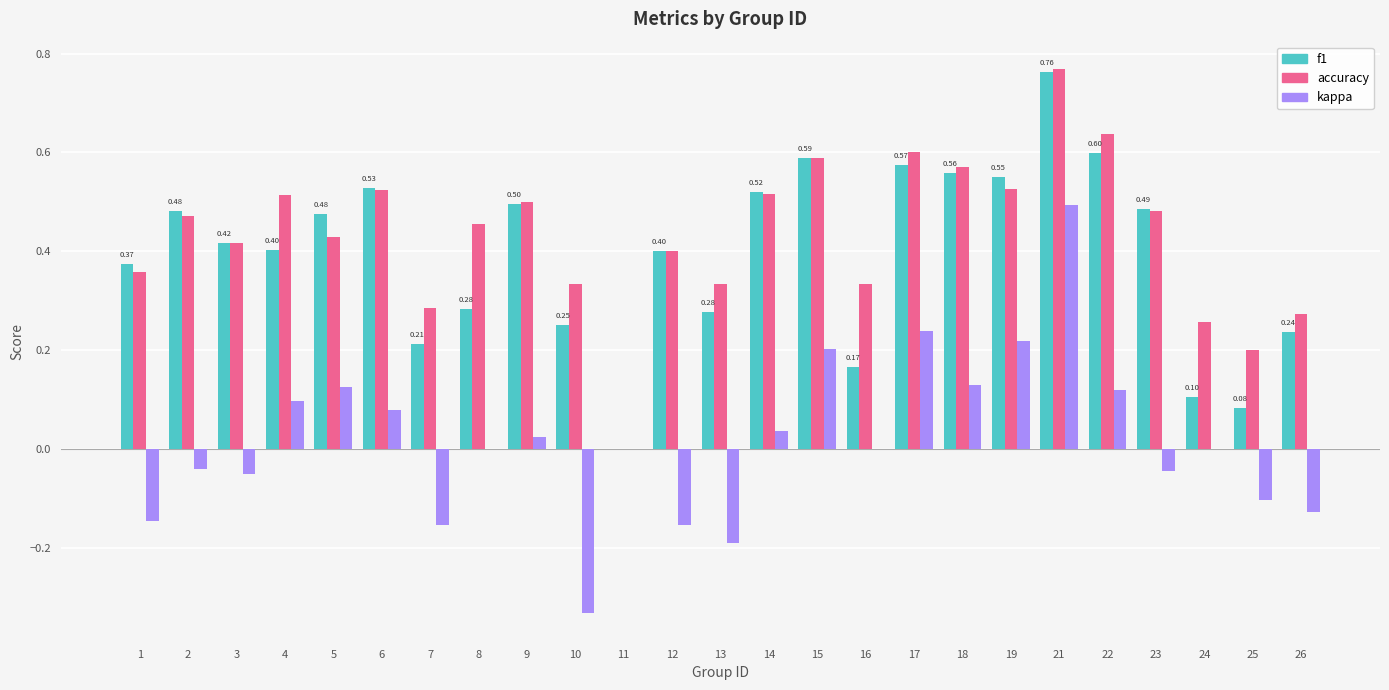

Between 13 and 18, which series saw the biggest shift?

kappa